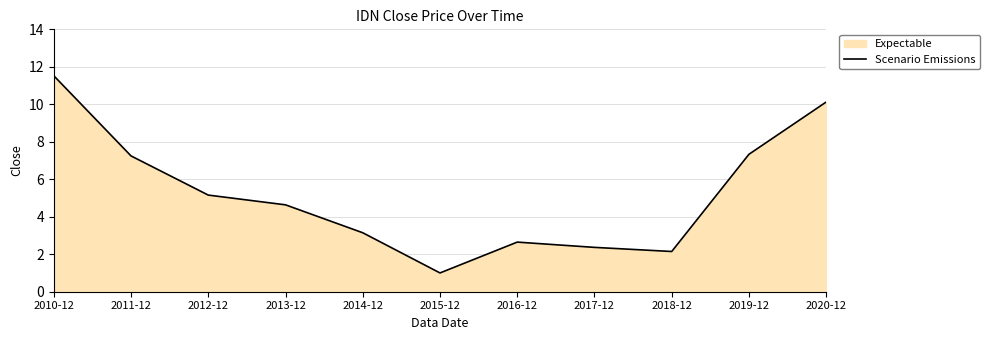

True or false: there are more than 0 points higher than both neighbors.

True